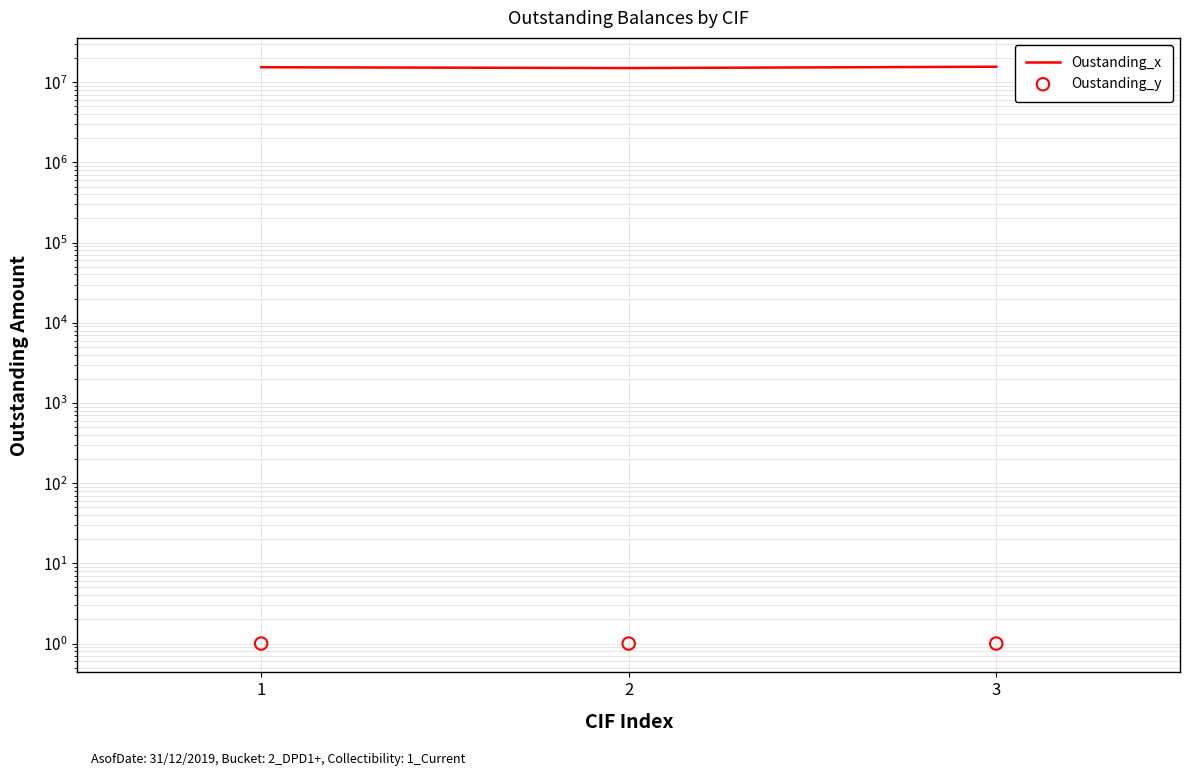

At which category is the sum across all series the highest?

3